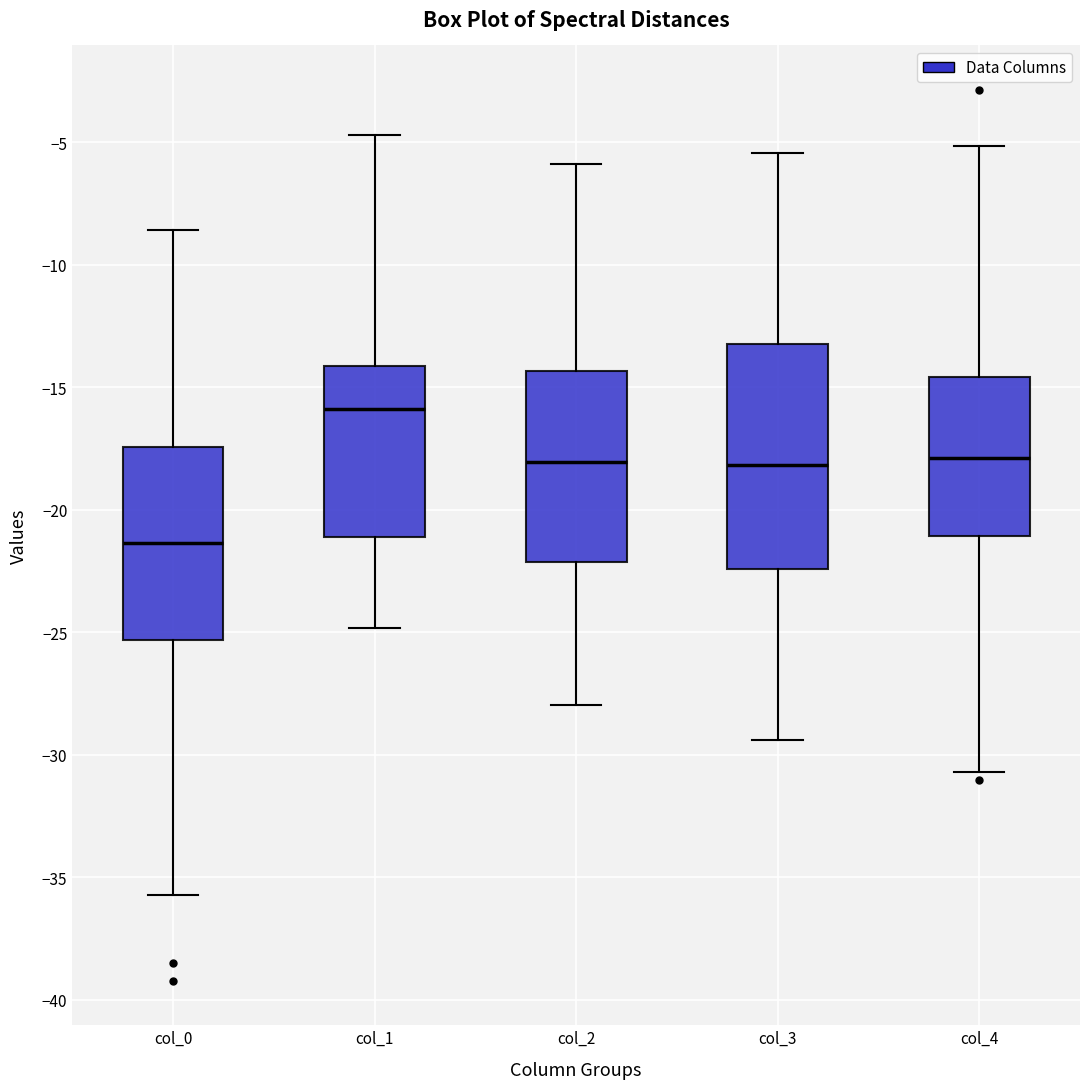

Reading left to right, transcribe this box plot: for each box, give where its median line is, the range the box spans, and where its two whiskers end, as read against the y-axis. The values are not printed on the chart, so give them approximately, as read against the axis.

col_0: median -21.5, box -25.5 to -17.5, whiskers -35.5 to -8.5
col_1: median -16.0, box -21.0 to -14.0, whiskers -25.0 to -4.5
col_2: median -18.0, box -22.0 to -14.5, whiskers -28.0 to -6.0
col_3: median -18.0, box -22.5 to -13.0, whiskers -29.5 to -5.5
col_4: median -18.0, box -21.0 to -14.5, whiskers -30.5 to -5.0